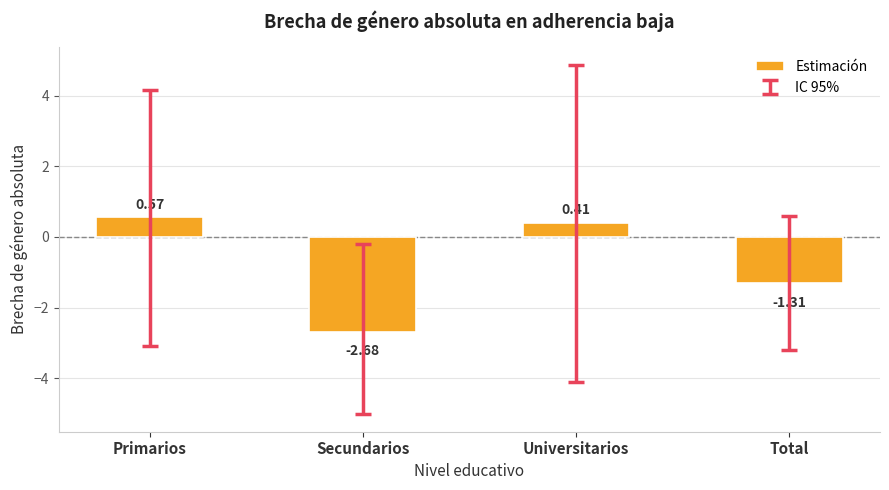

What is the sum of the values at Secundarios and Universitarios?

-2.3